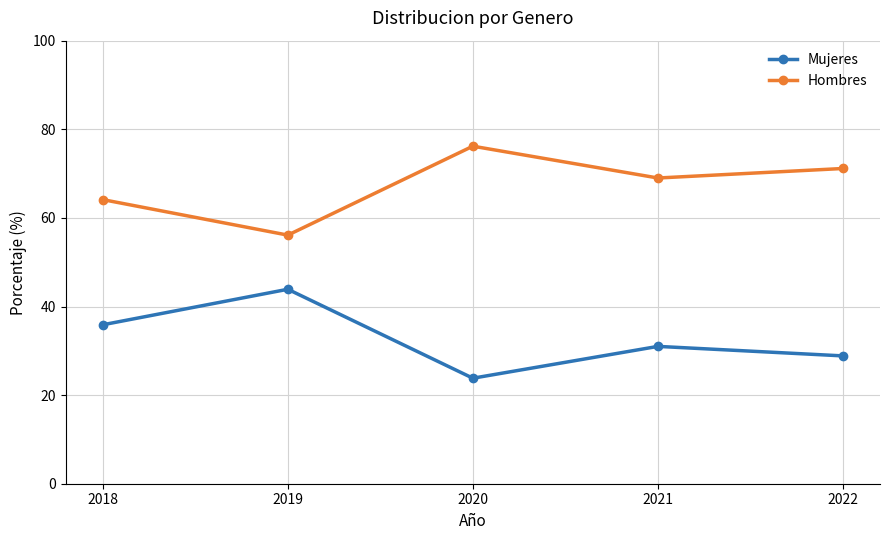

The Mujeres series shows 43.9 at 2019. True or false?

True